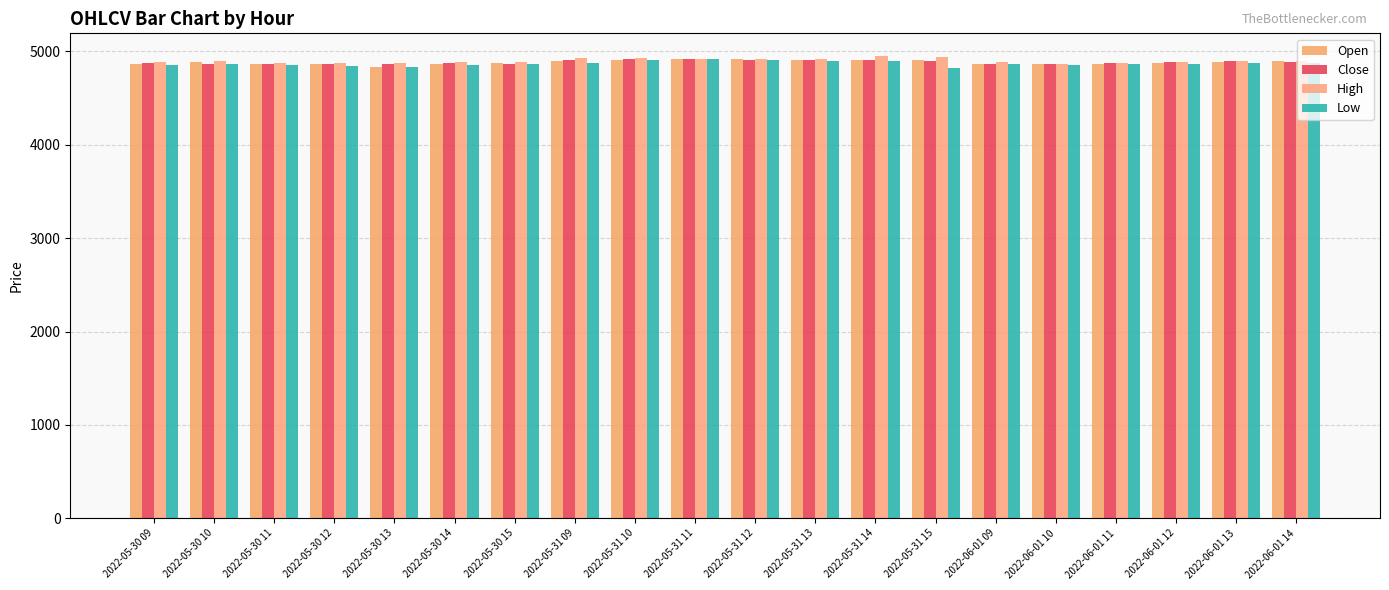

What is the value of the Close bar at the 9th from the left?

4919.5